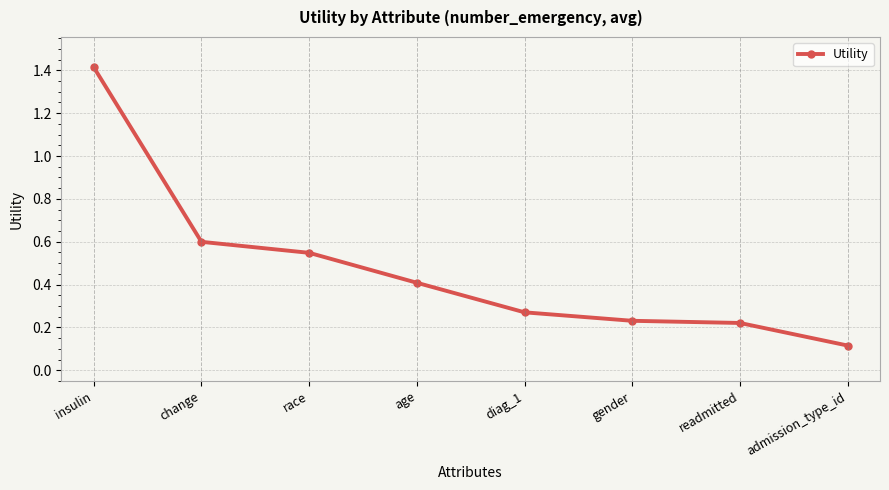

What is the greatest value displayed?

1.4